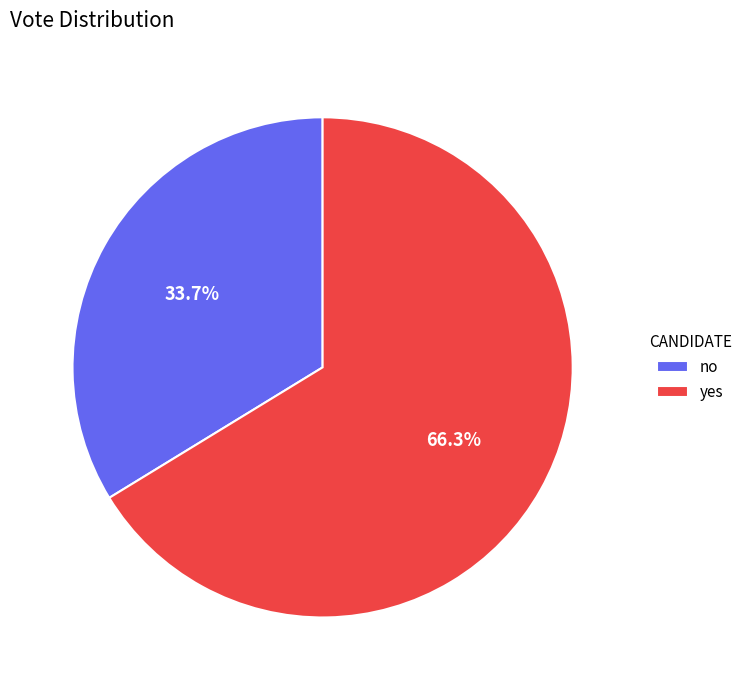

Approximately how many times larger is the value at no compared to yes?

0.5